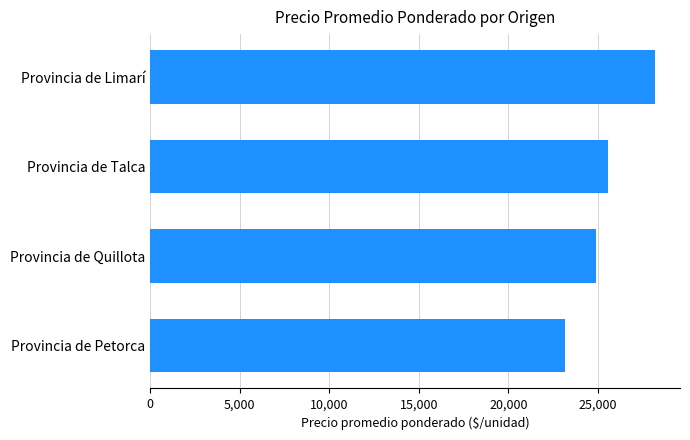

Rank the categories by value from highest to lowest.

Provincia de Limarí, Provincia de Talca, Provincia de Quillota, Provincia de Petorca